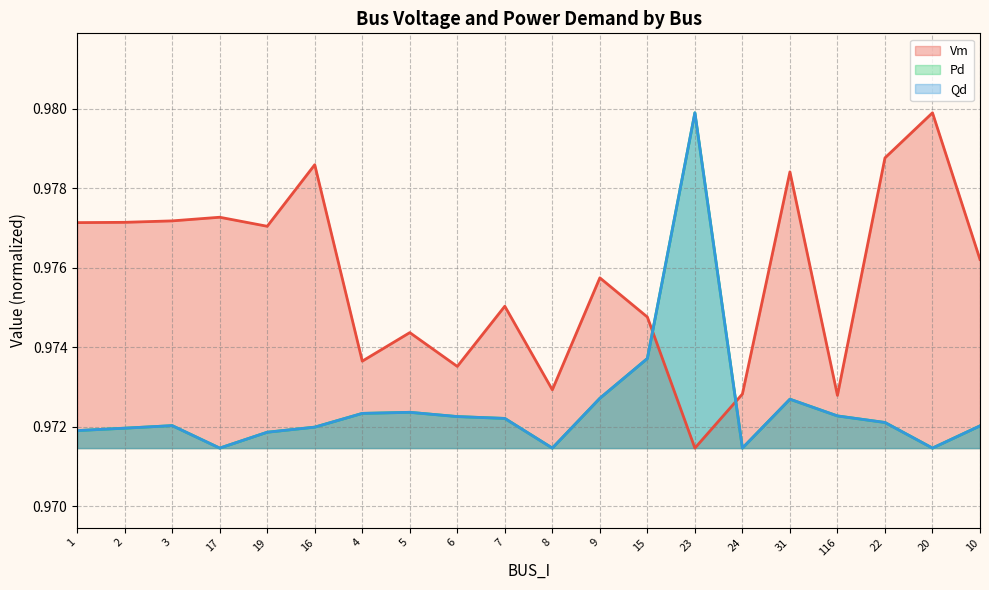

Which series has the largest range (max minus min)?

Vm